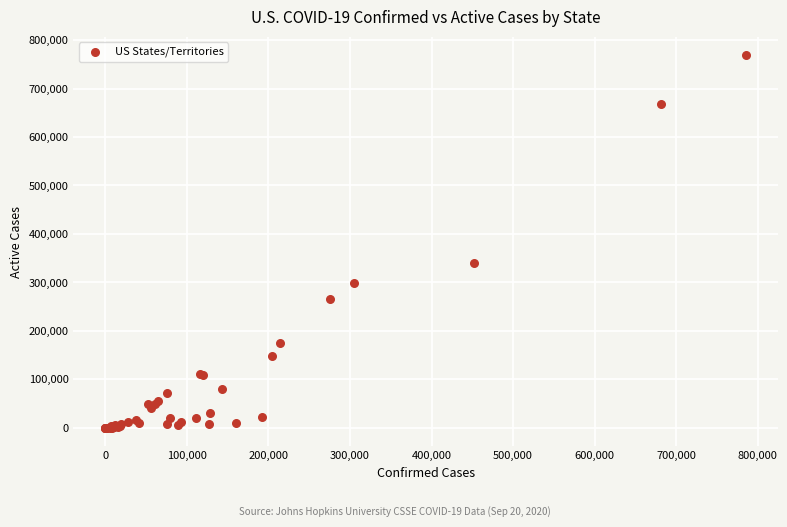

What Y value in the scatter plot is closest to 384147?

339856